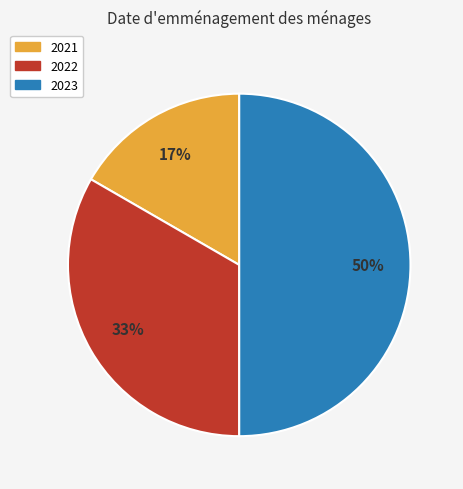

Is the sum of 2023 and 2022 greater than half?

Yes